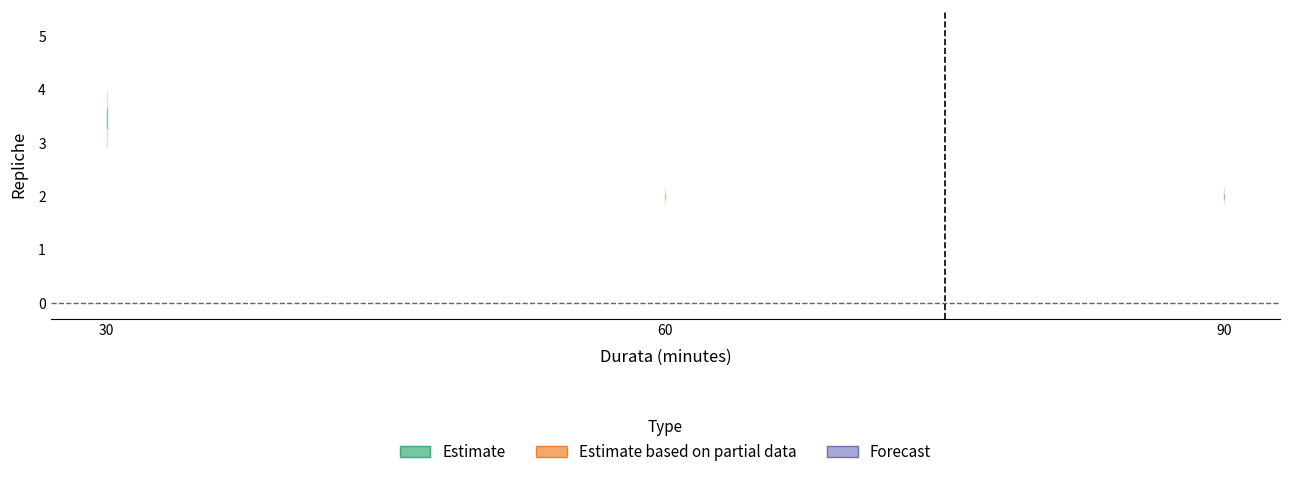

At which category does the chart reach its minimum across all series?

60